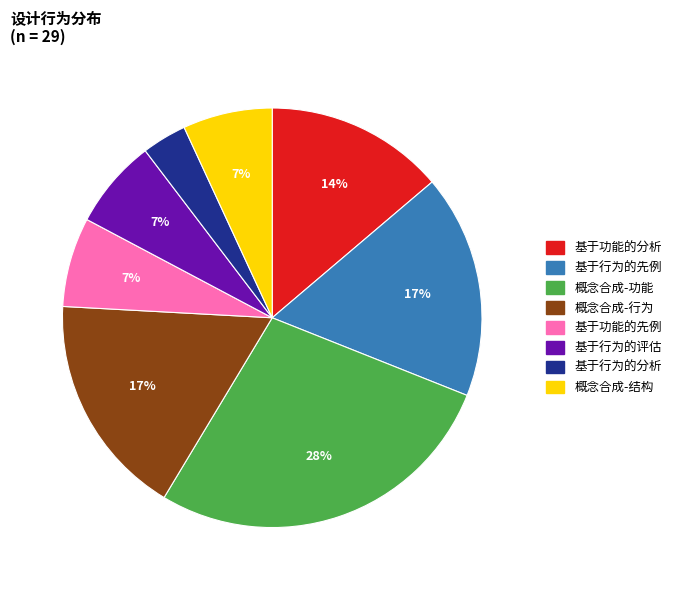

Which has a higher value, 概念合成-功能 or 基于行为的分析?

概念合成-功能